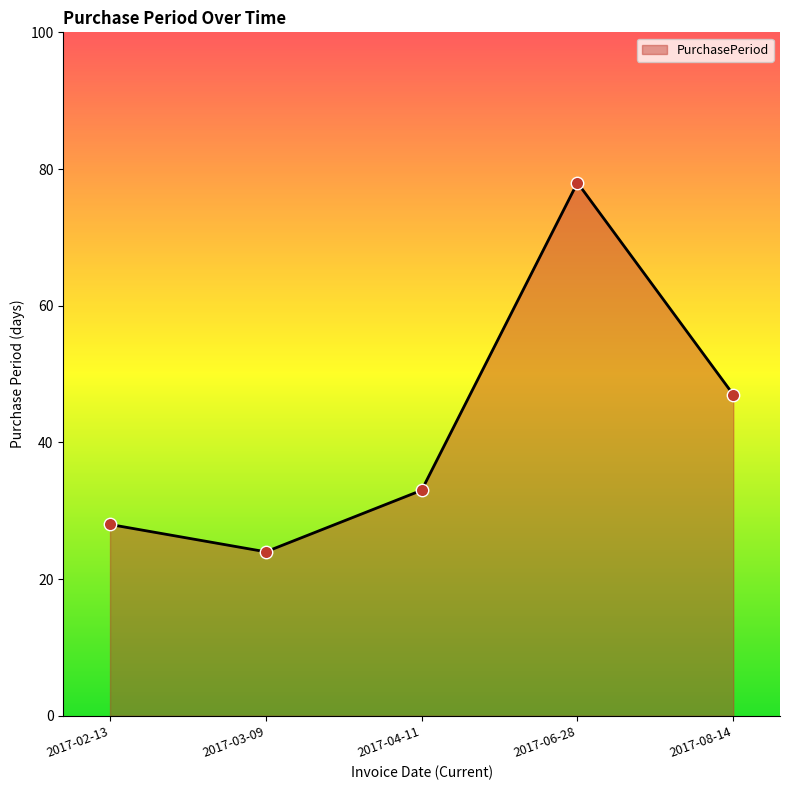

What is the ratio of the value at 2017-02-13 to the value at 2017-03-09?

1.2